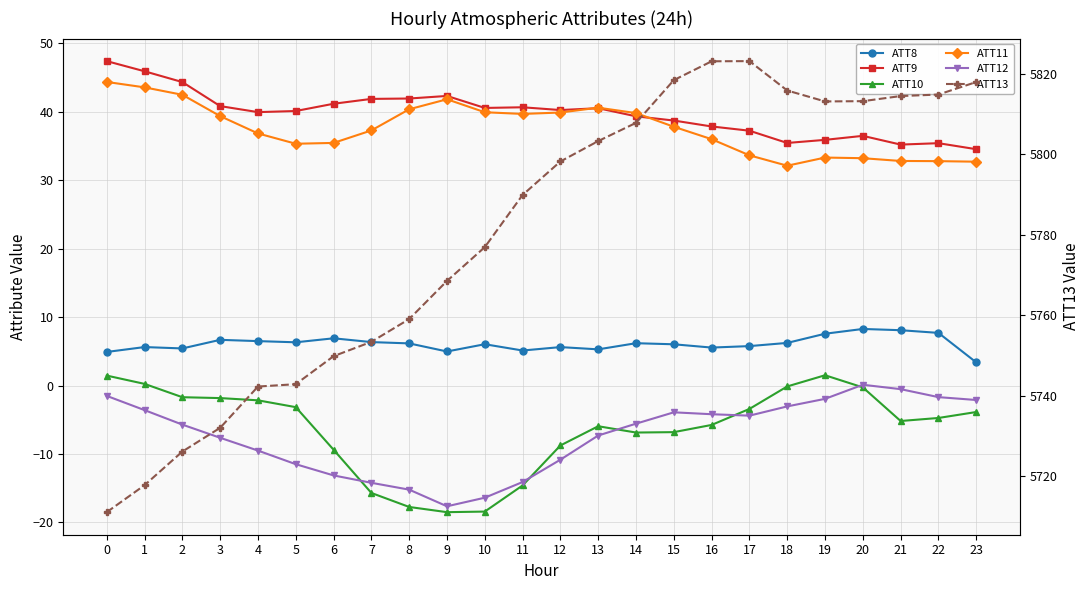

What is the value of the ATT9 point at the 13th from the left?

40.3